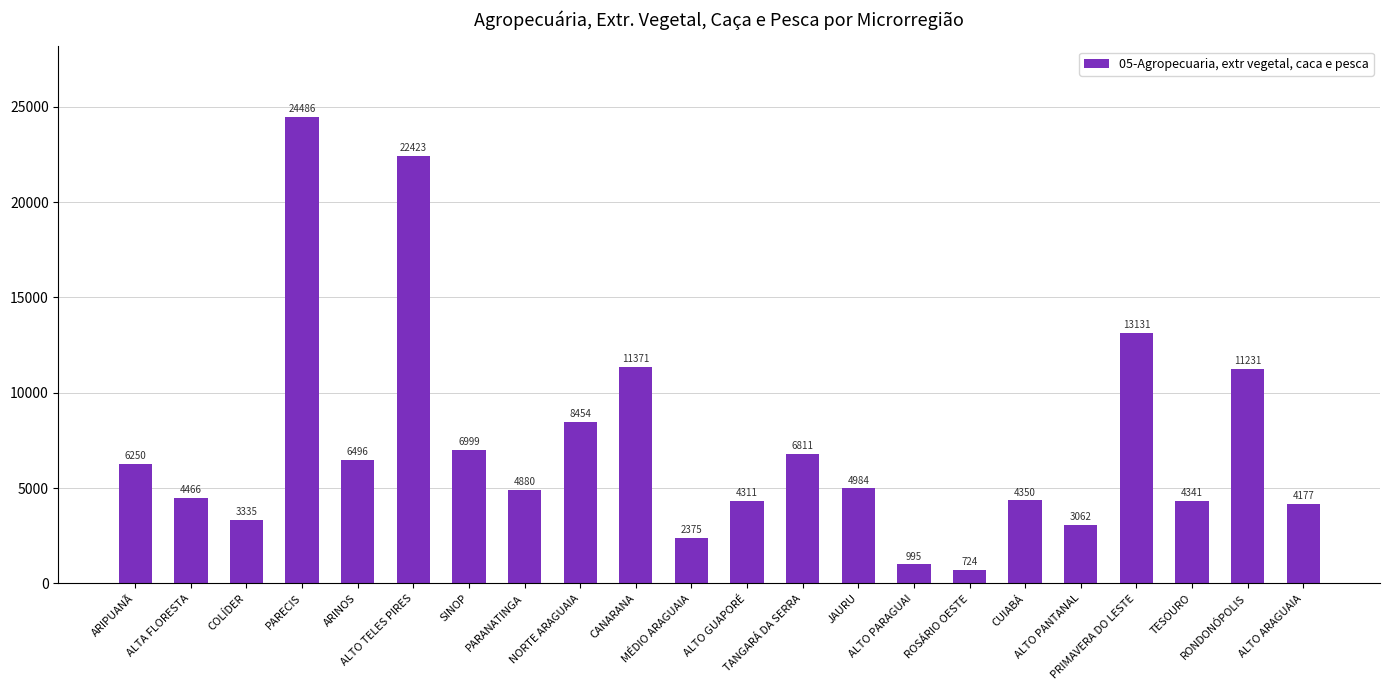

Approximately how many times larger is the value at ALTA FLORESTA compared to ARINOS?

0.7